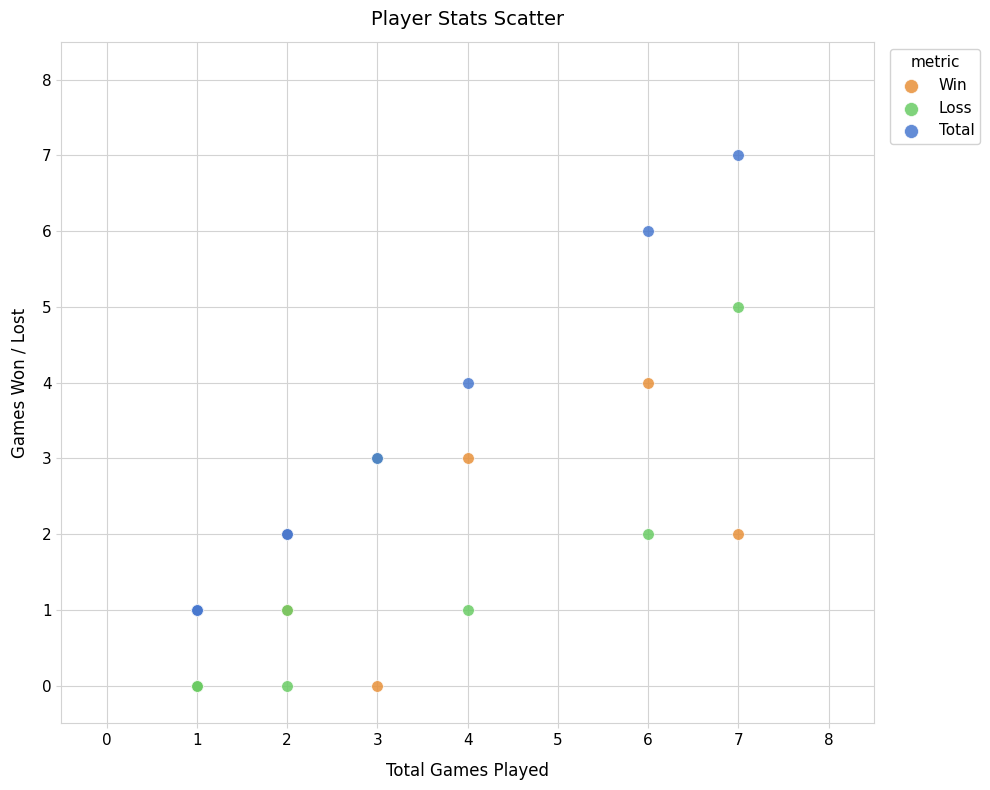

Which series has the largest Y range (max minus min)?

Total